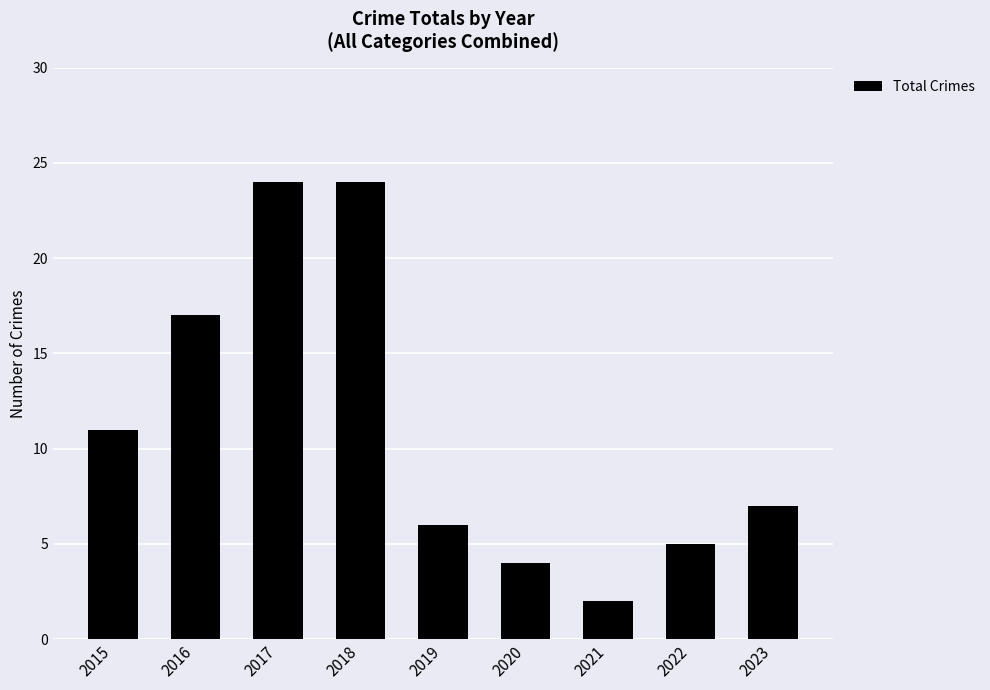

Does the chart contain any negative values?

No